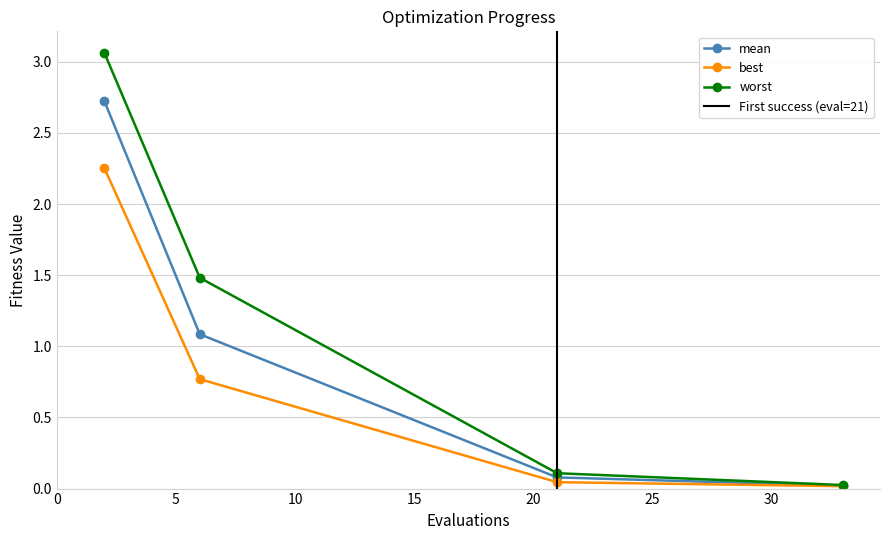

True or false: worst has more than 2 points higher than both neighbors.

False